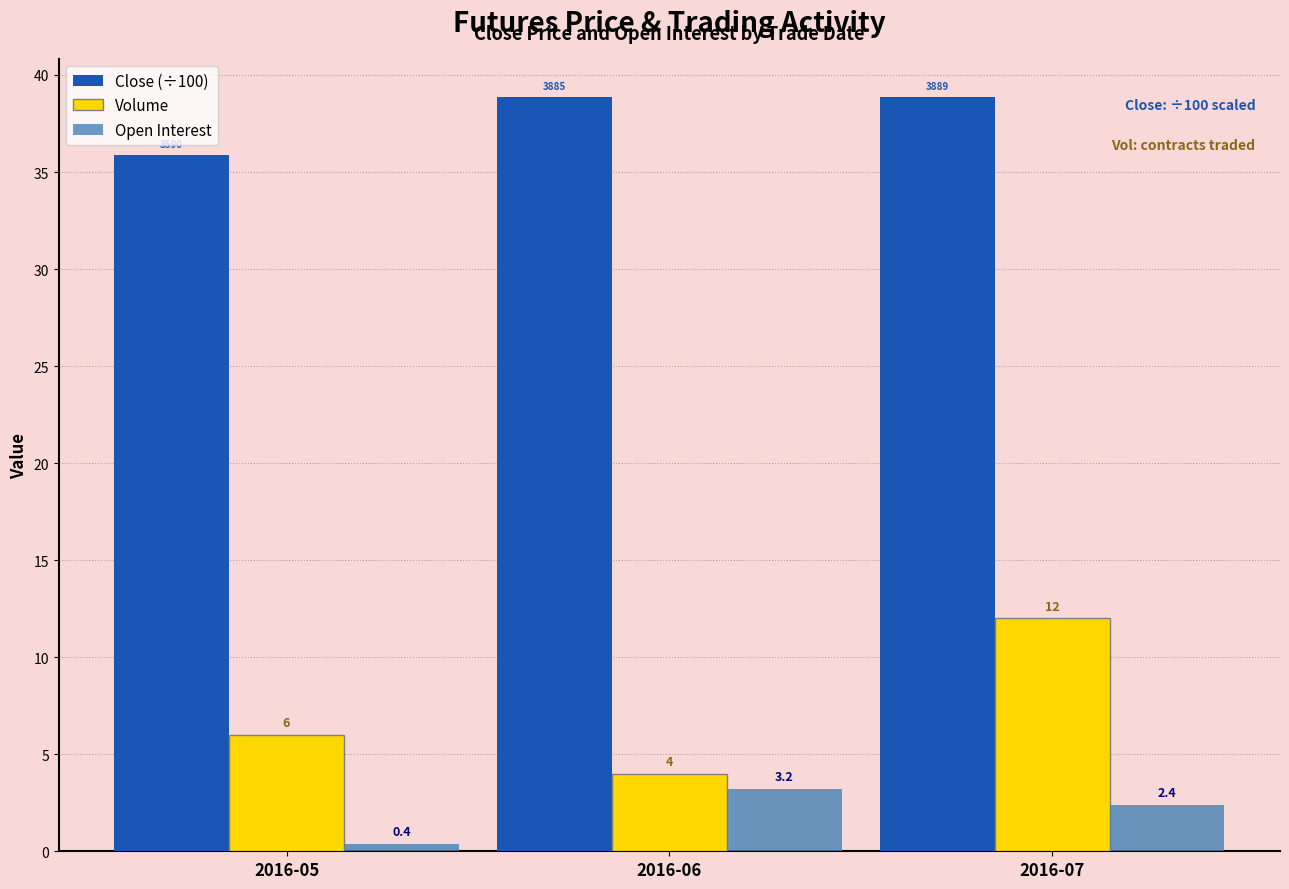

List the series in order of their peak value, highest first.

Close (÷100), Volume, Open Interest